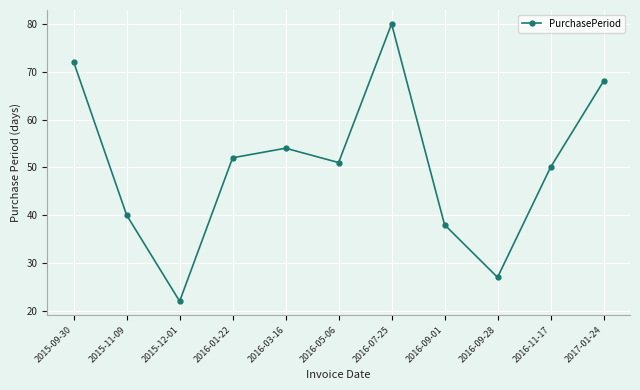

List the labels in order of value, largest first.

2016-07-25, 2015-09-30, 2017-01-24, 2016-03-16, 2016-01-22, 2016-05-06, 2016-11-17, 2015-11-09, 2016-09-01, 2016-09-28, 2015-12-01